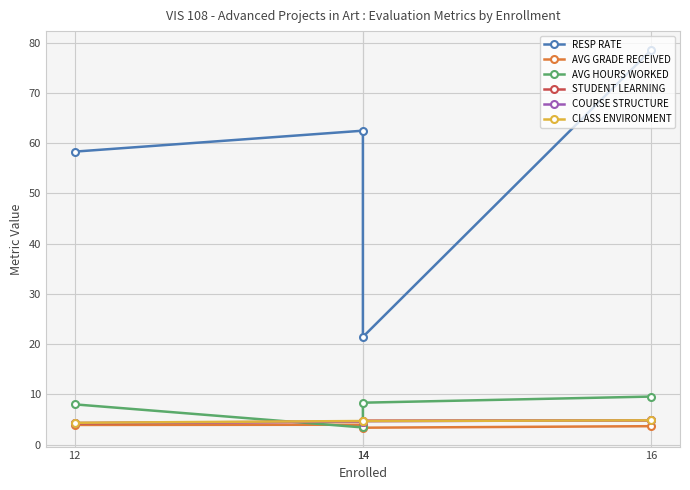

What is the average value of the CLASS ENVIRONMENT series?

4.6